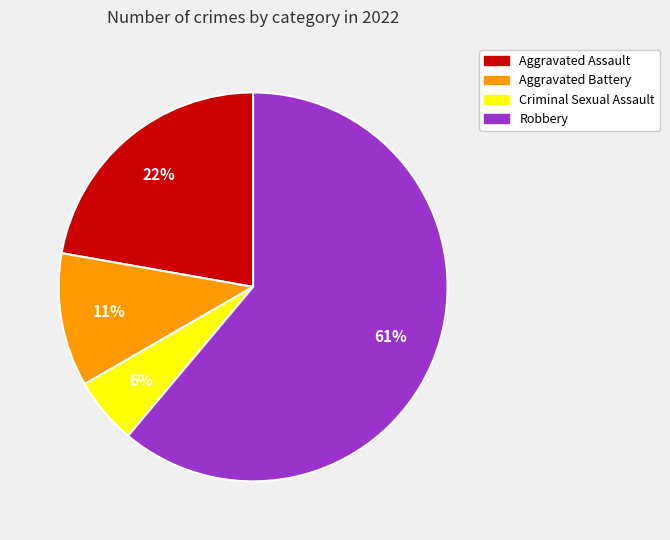

Count the number of slices in the pie.

4